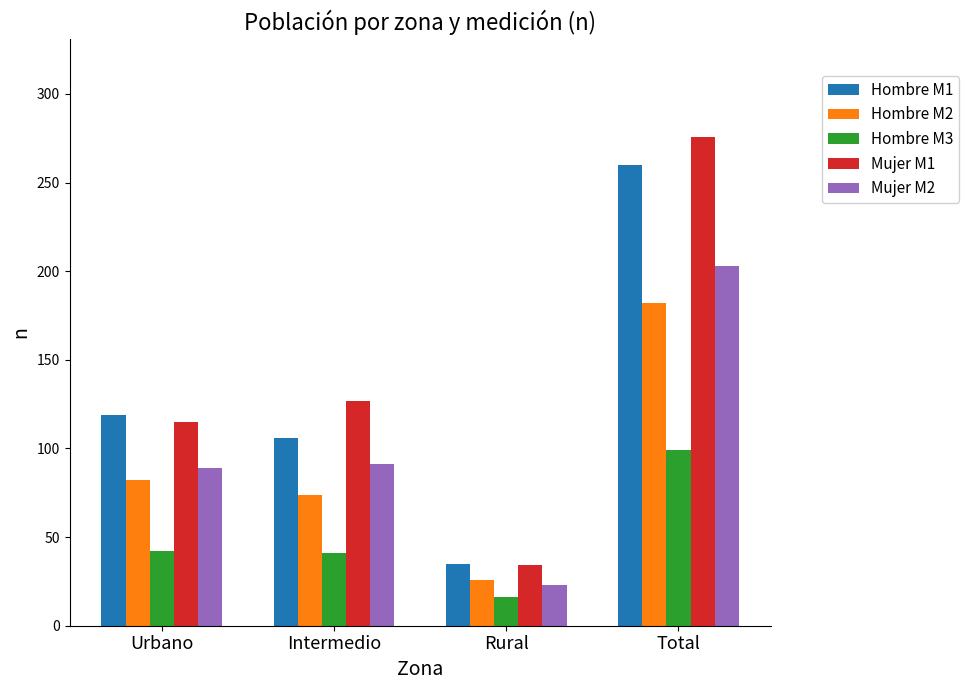

Is the value of Hombre M1 at Intermedio greater than the value of Hombre M2 at Urbano?

Yes